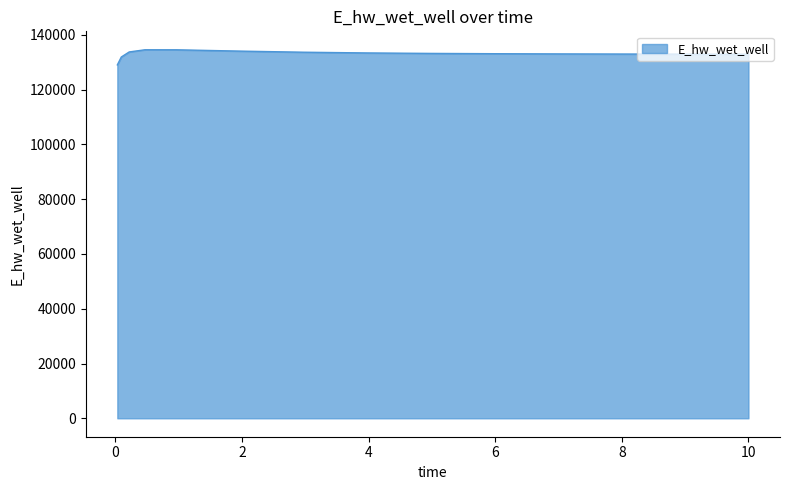

What is the greatest value displayed?

134581.6